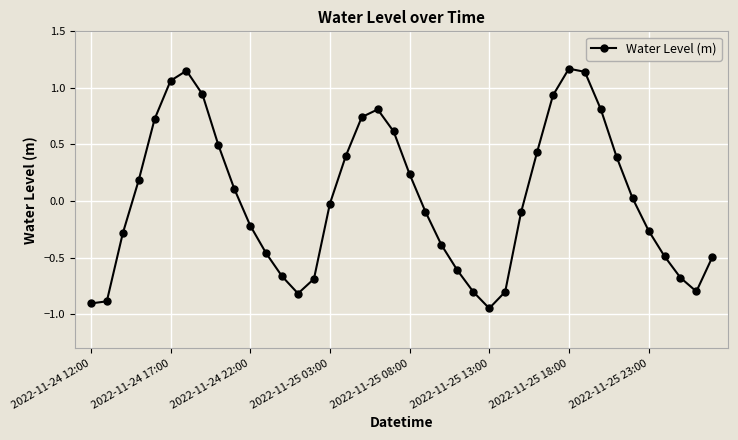

True or false: the data has more than 2 interior local peaks.

True